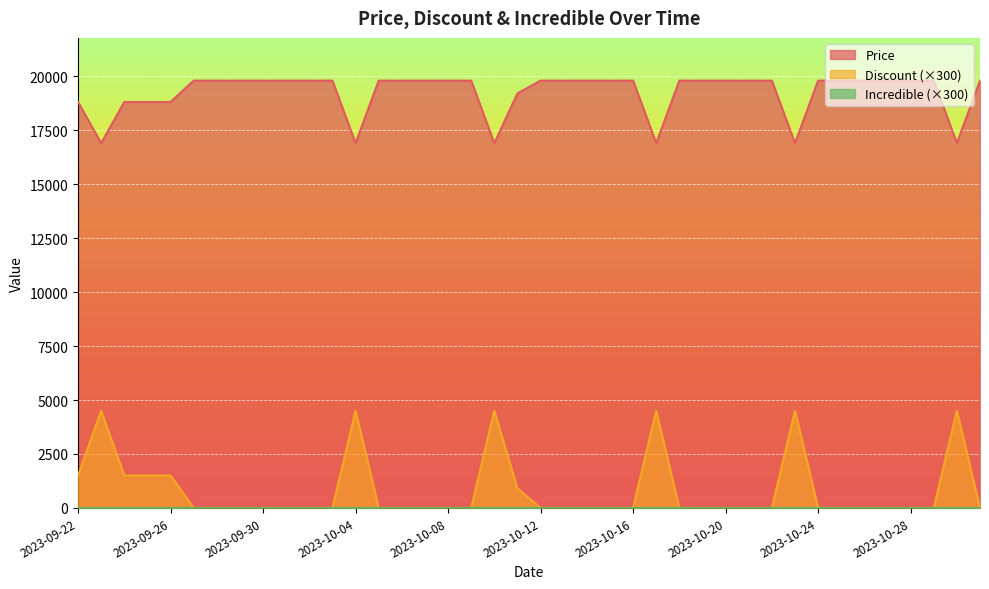

How many interior local peaks does the Discount series have?

6